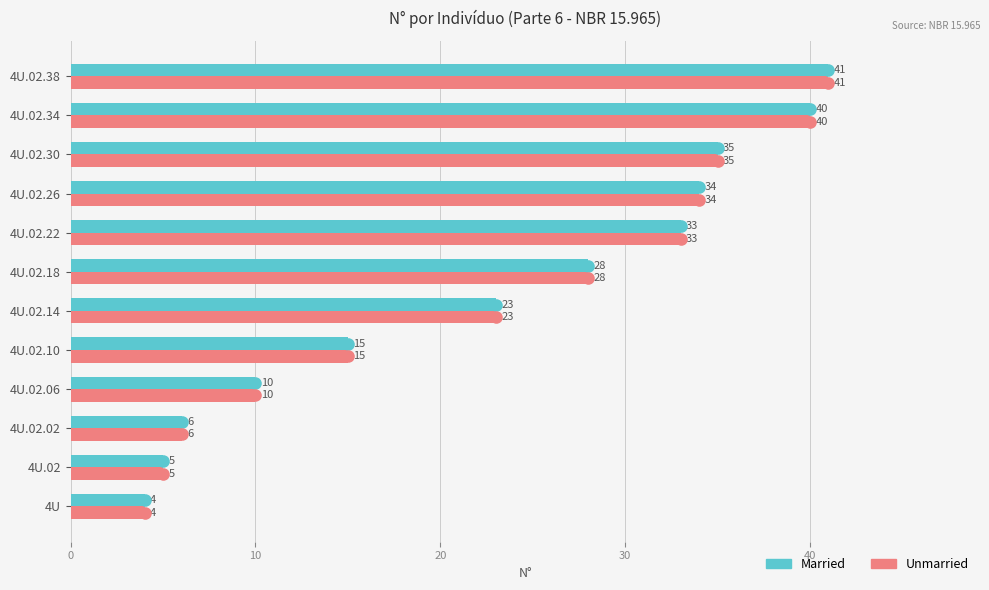

Which series reaches the maximum Y coordinate?

Married